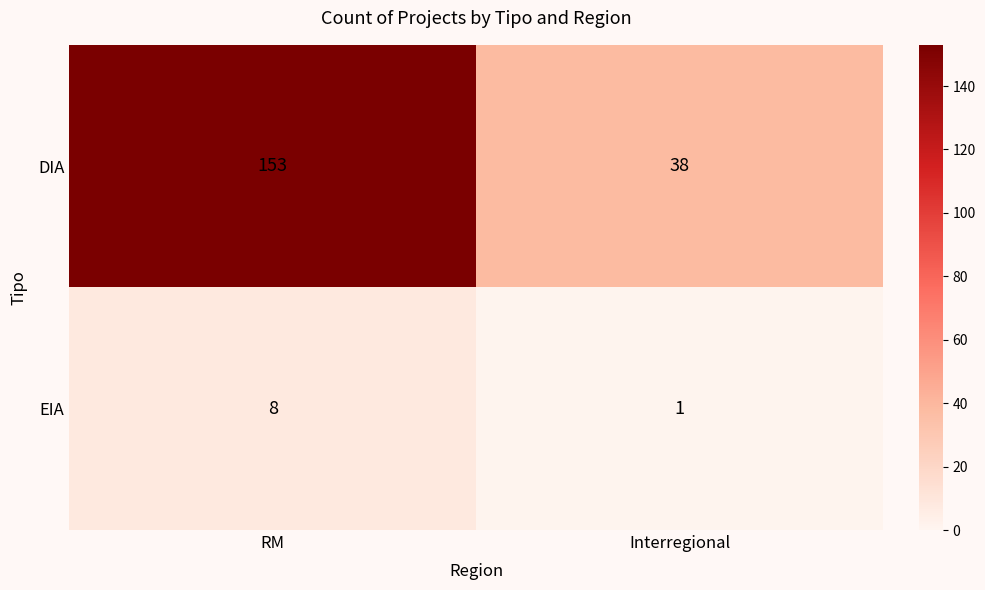

Reading left to right, what are all the values shown in this chart?

DIA: RM=153	Interregional=38
EIA: RM=8	Interregional=1